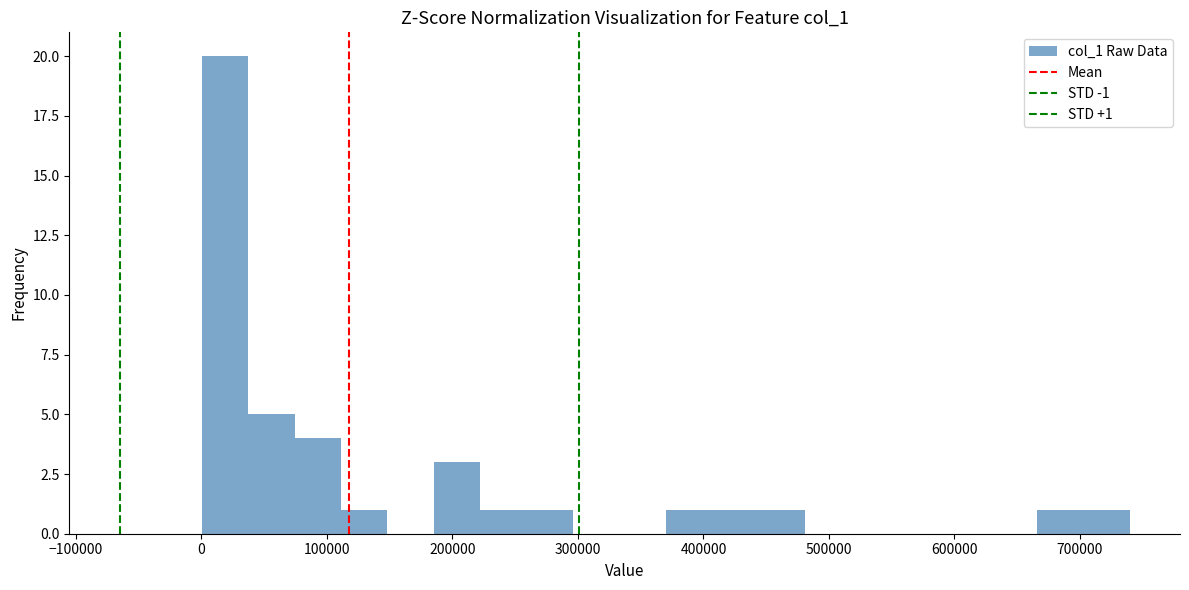

Around what value on the x-axis is the tallest bar? Give the approximate position of its centre, as read against the axis.

20000